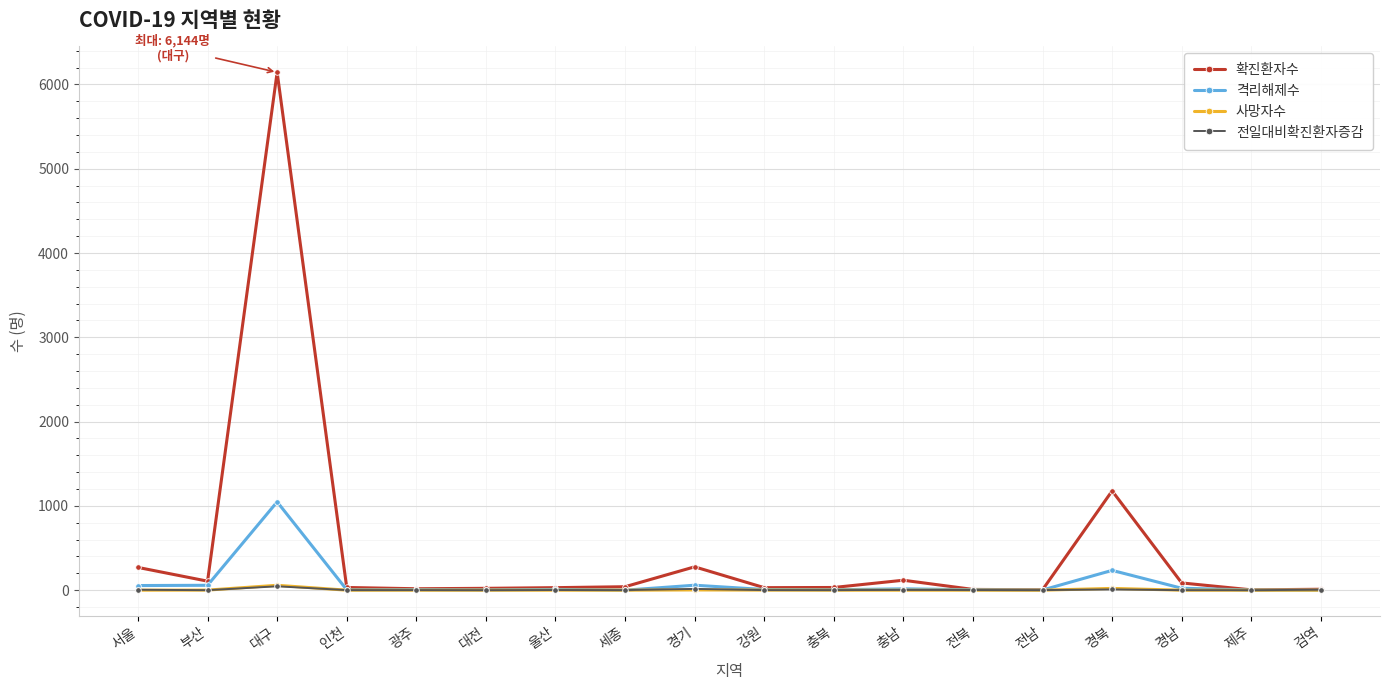

Between 경기 and 전북, which series saw the biggest shift?

확진환자수